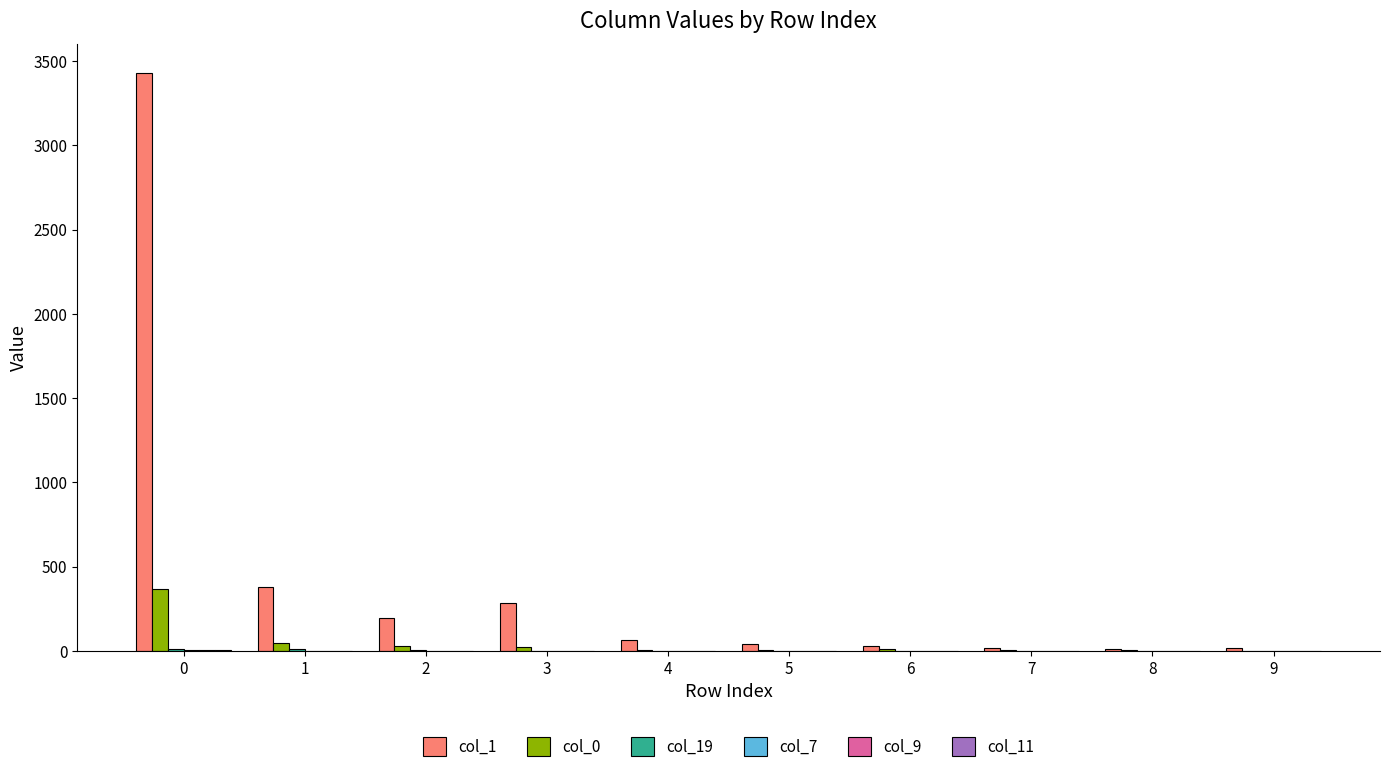

How many groups of bars are there?

10